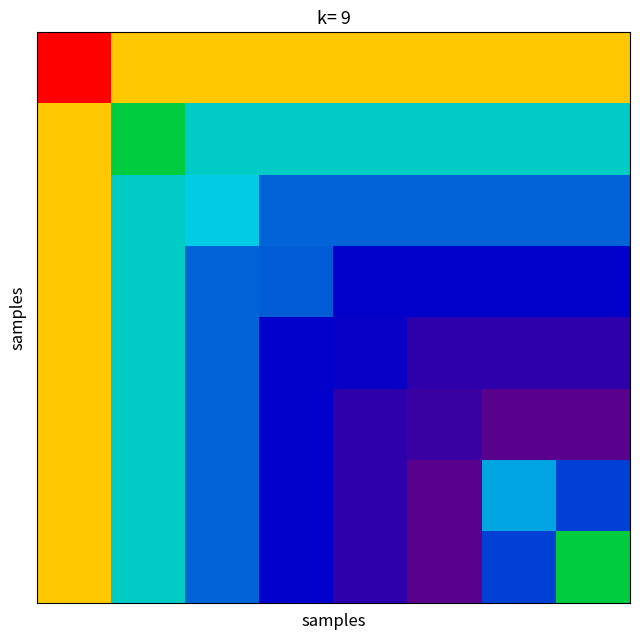

At how many categories does at least one series exceed 446?

8